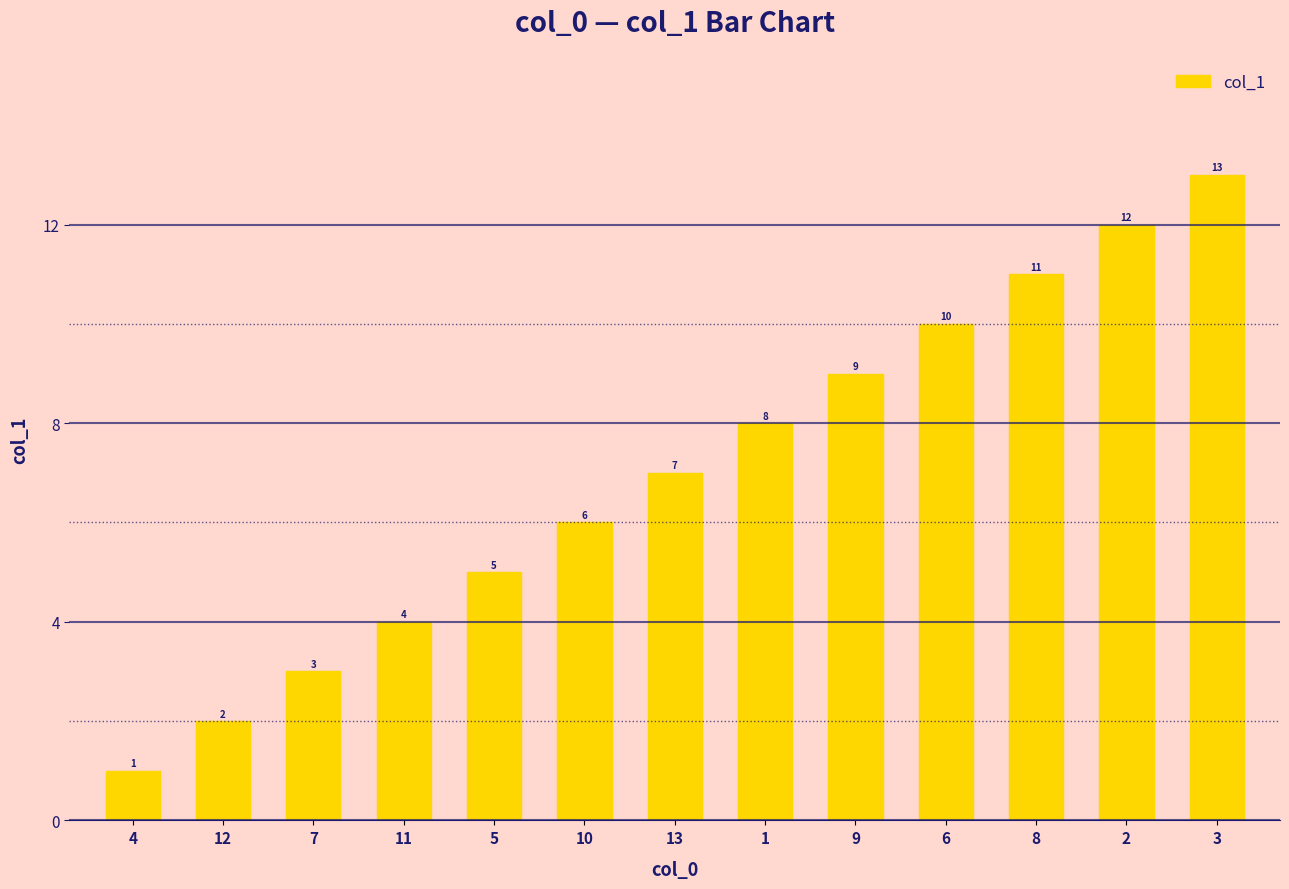

What is the difference between the values at 2 and 11?

8